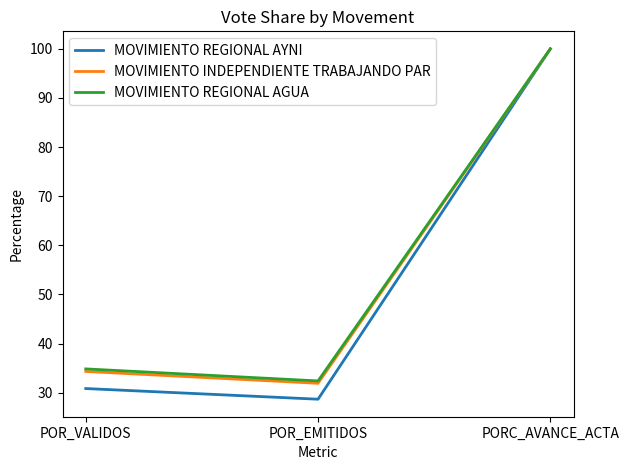

At which category does the chart reach its minimum across all series?

POR_EMITIDOS